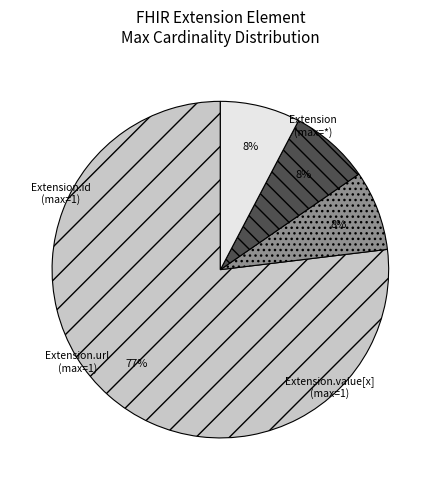

To the nearest percent, what is the average slice percentage?

25%